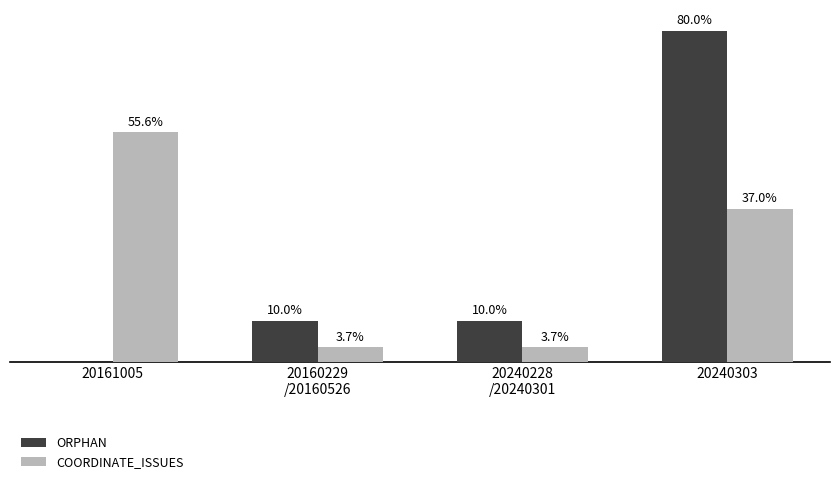

Which series changed the most between 20161005 and 20240303?

ORPHAN